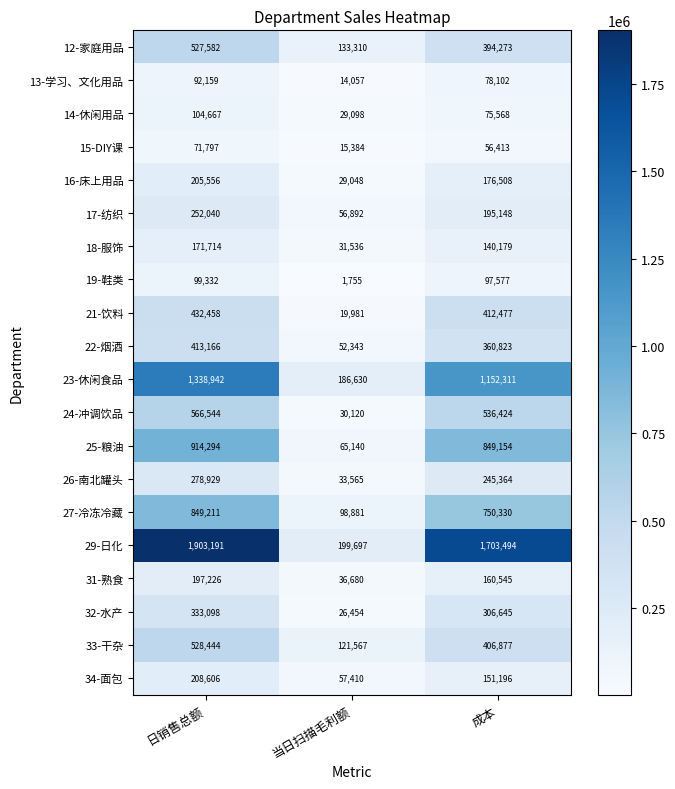

What is the difference between the second highest and minimum values in the 34-面包 series?

93786